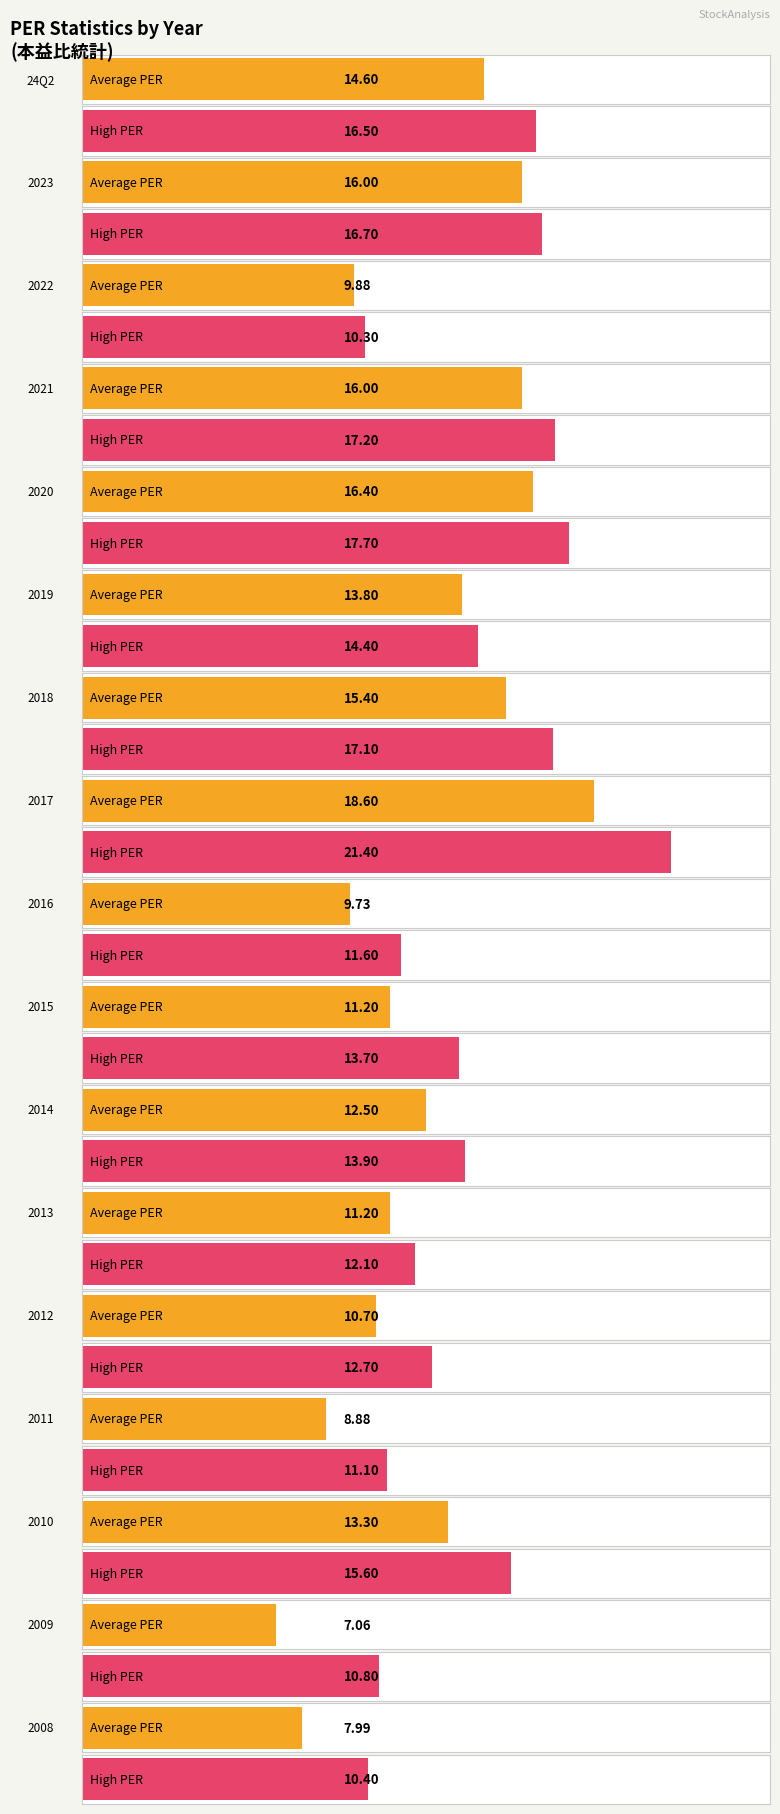

What is the difference between the maximum and minimum values in the High PER series?

11.1